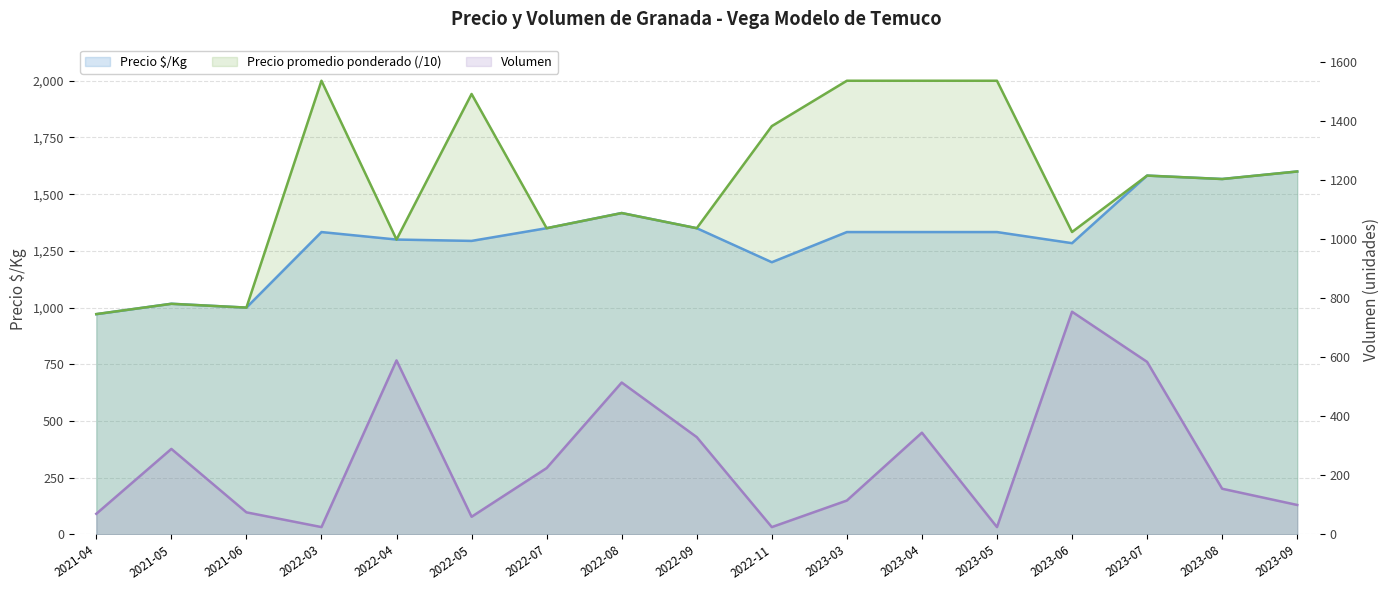

How many data points in Precio $/Kg are above 1333?

6